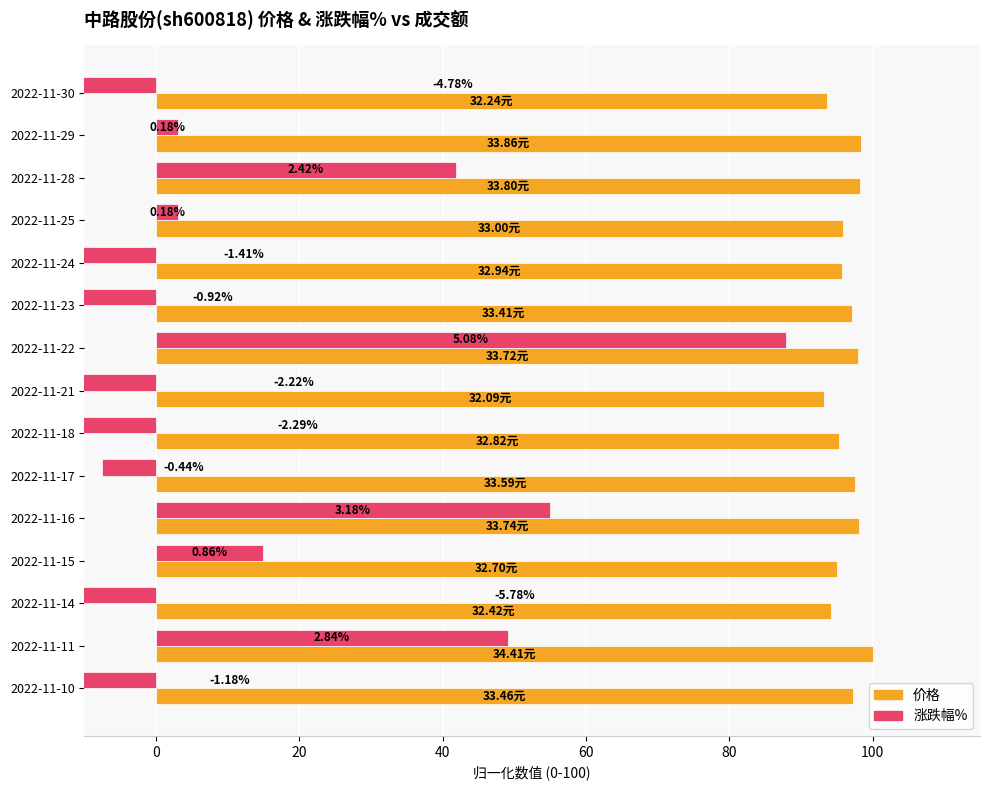

At 2022-11-28, list the series in order from smallest to largest.

涨跌幅%, 价格